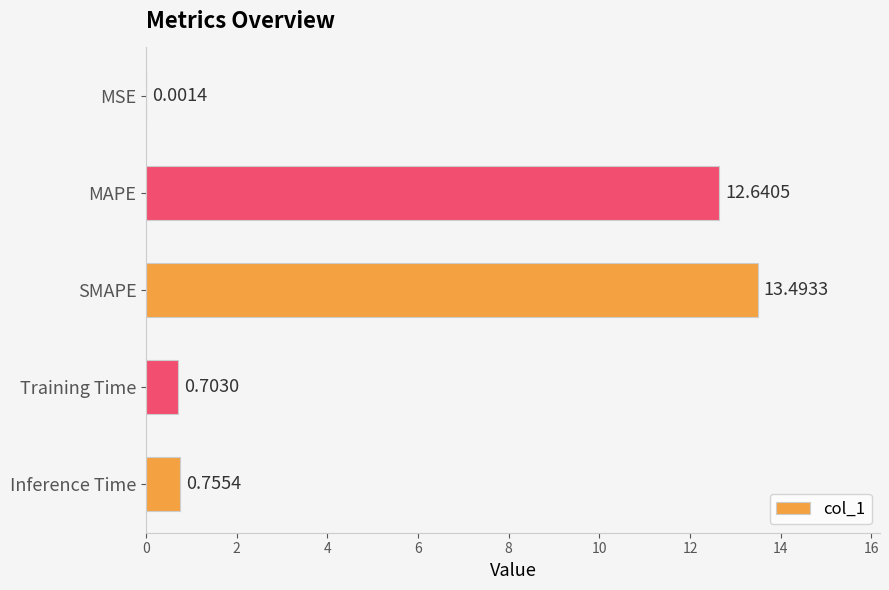

What is the sum of the values at Training Time and SMAPE?

14.2